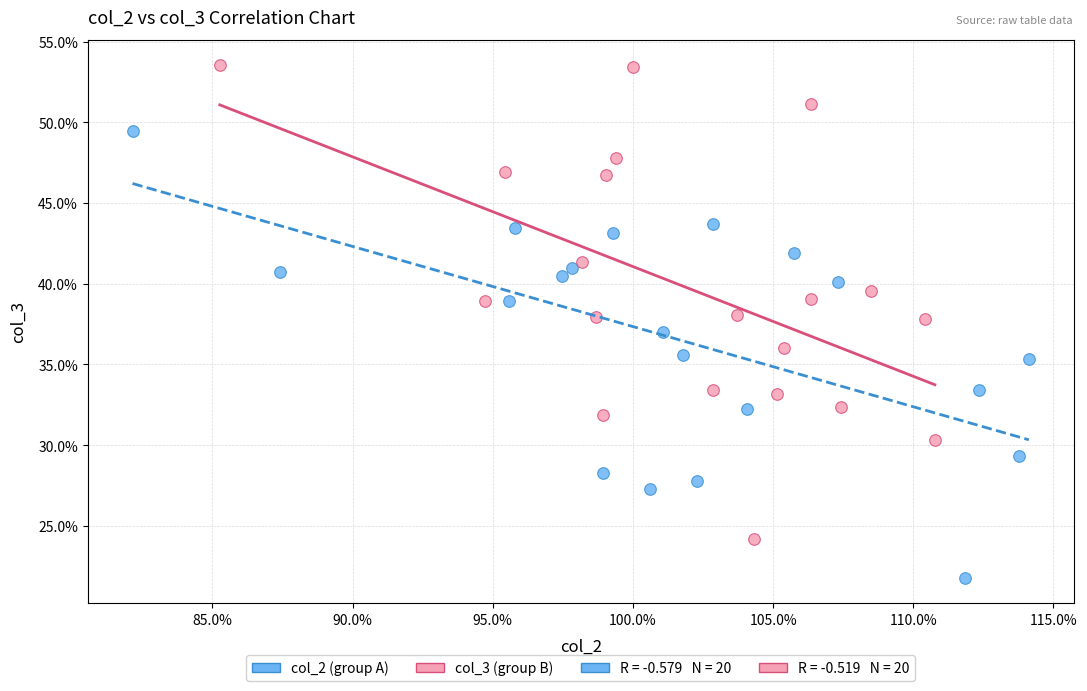

Which series has the largest Y range (max minus min)?

col_3 (group B)